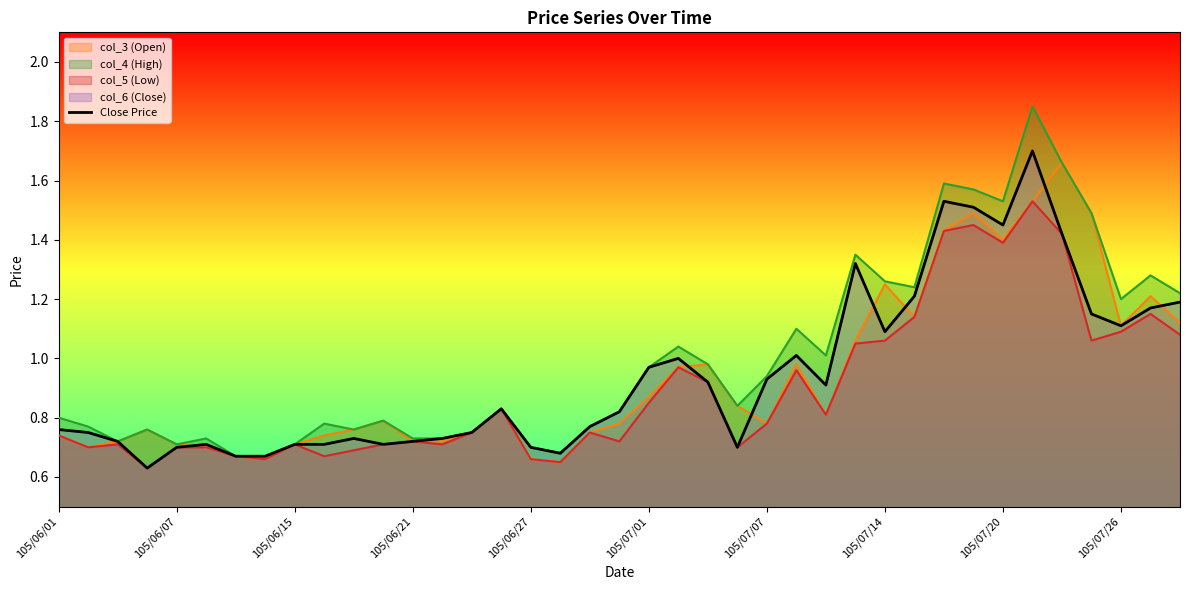

List the labels in order of value, largest first.

33, 30, 31, 32, 34, 27, 29, 38, 37, 35, 36, 28, 25, 21, 20, 24, 22, 26, 15, 19, 18, 105/06/01, 105/06/07, 14, 10, 13, 105/06/15, 12, 105/07/01, 105/07/20, 105/07/26, 11, 105/06/27, 16, 23, 17, 105/07/07, 105/07/14, 105/06/21